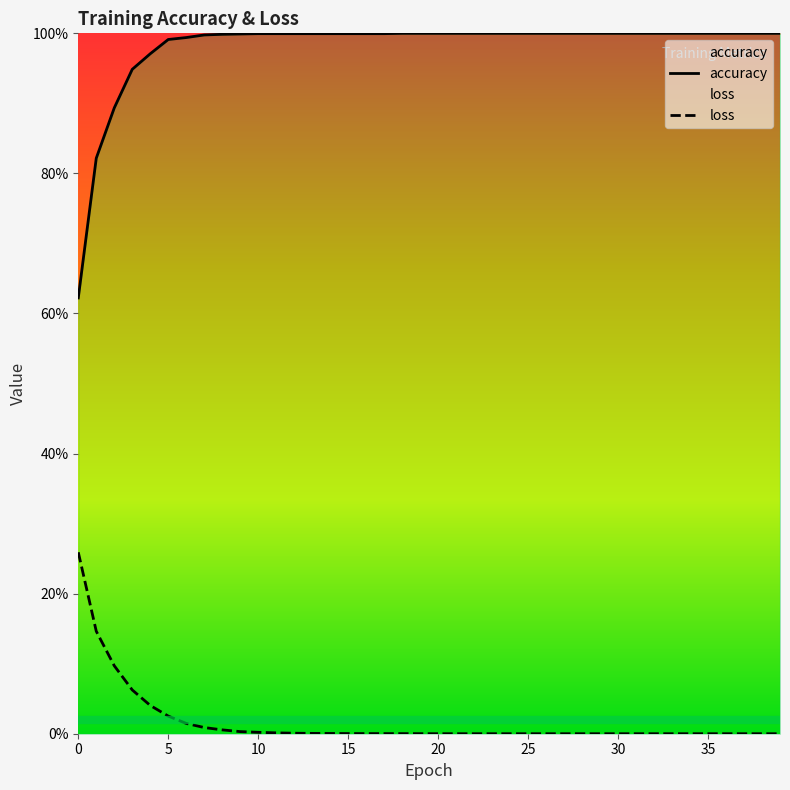

What is the total value across all series at 19?

1.0